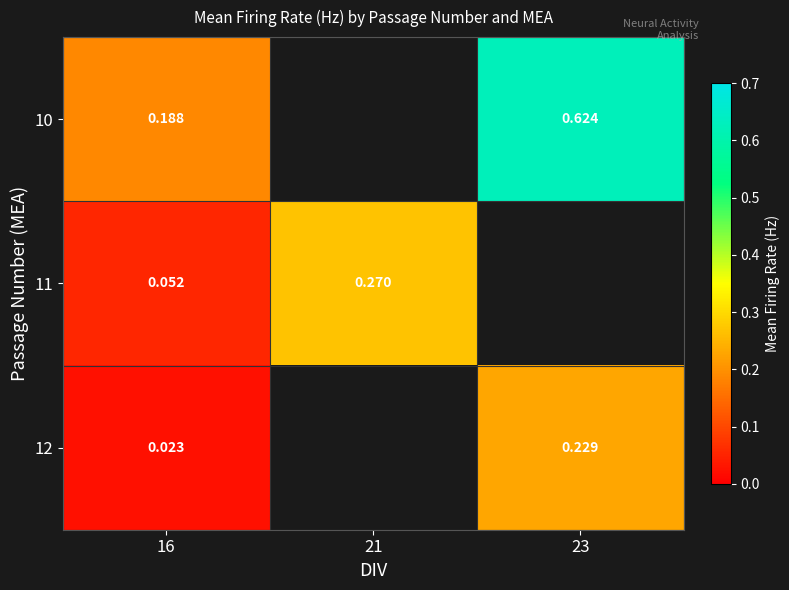

What is the difference between the highest and lowest values at 23?

0.4